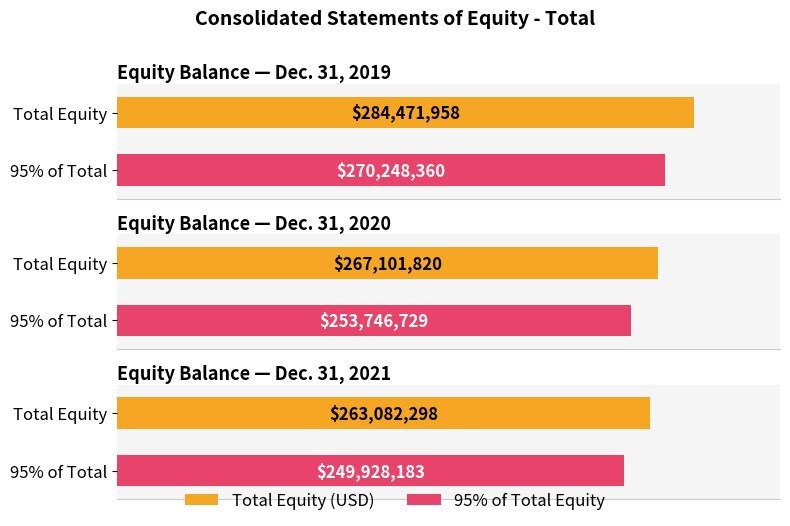

Which label corresponds to the smallest value in the chart?

Dec. 31, 2021